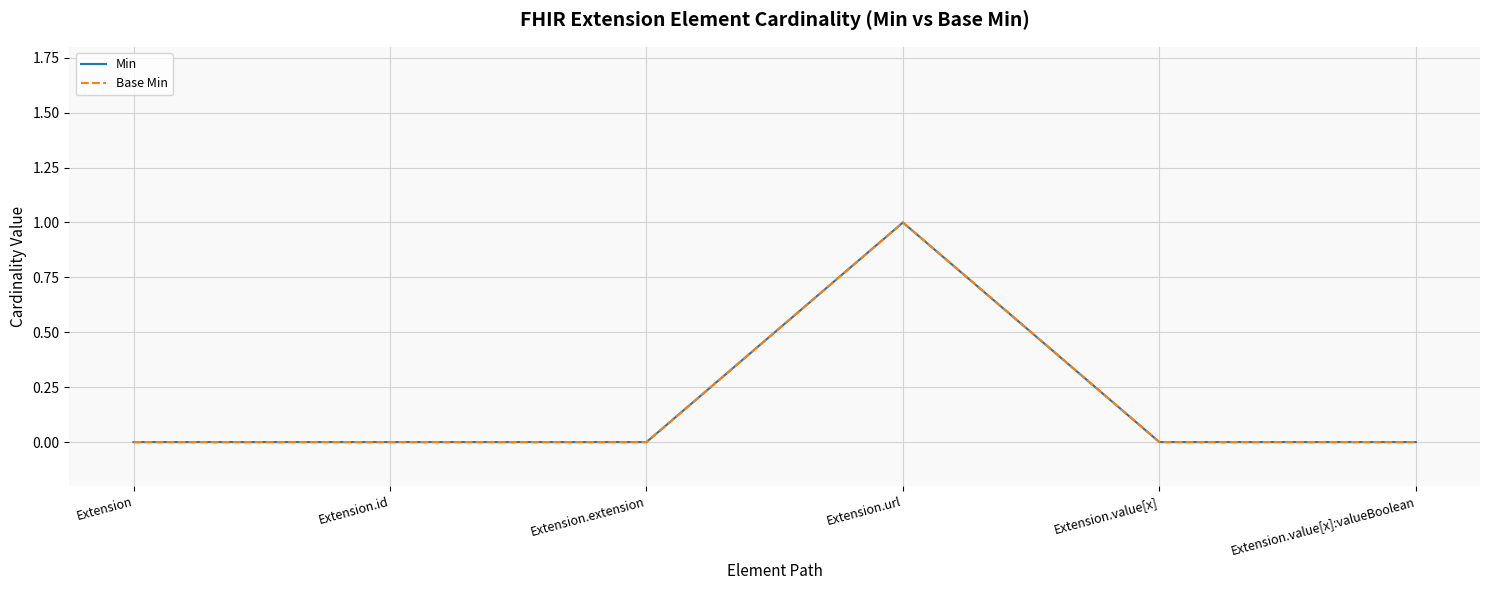

Does the chart have visible grid lines?

Yes